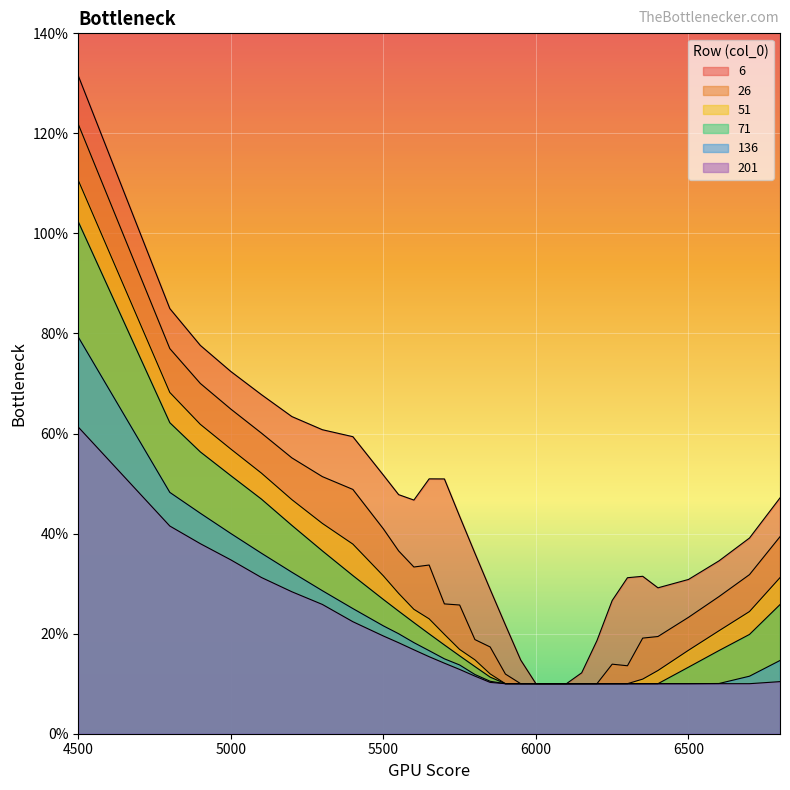

At which label does 136 reach its minimum?

5900